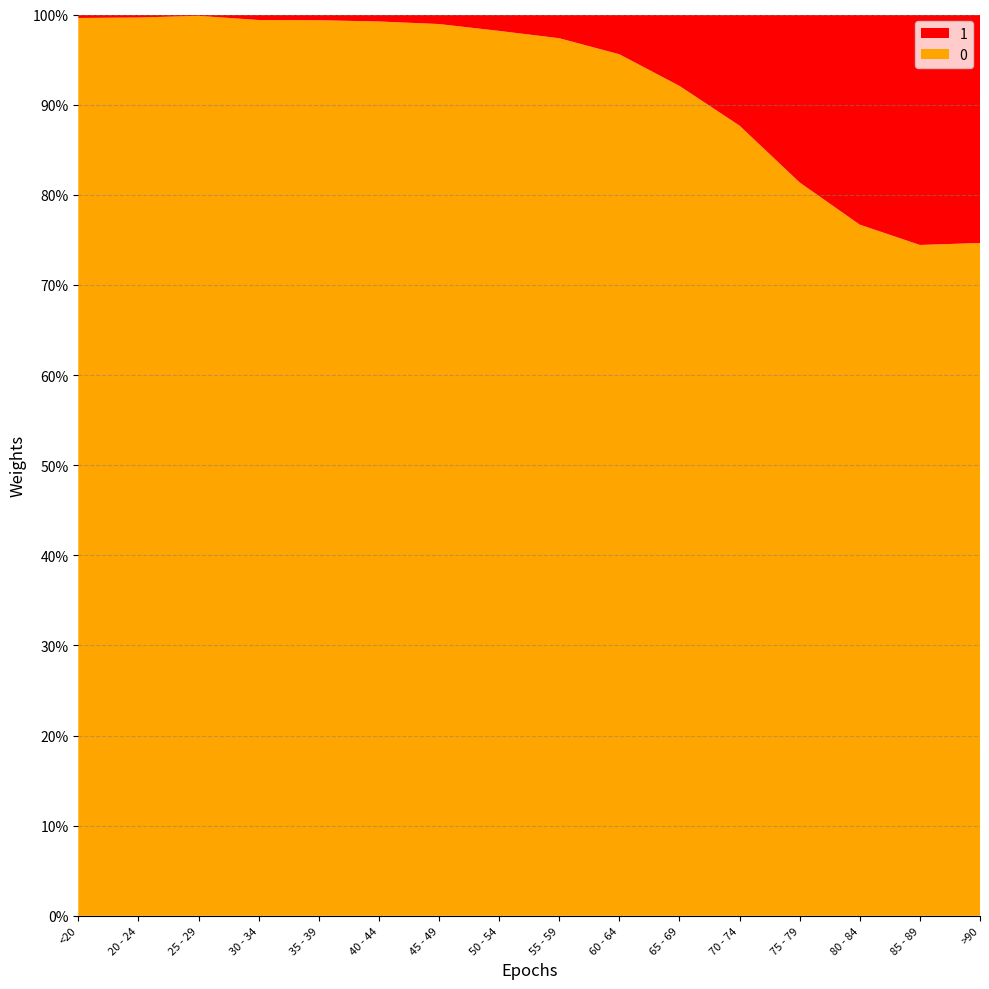

Reading right to left, extract all data points from this chart.

0: 3604	7417	10764	12434	12018	9883	9236	8400	6803	4396	3078	2814	2765	2038	1191	4641
1: 1224	2548	3273	2848	1690	850	426	227	126	47	24	18	17	3	4	18